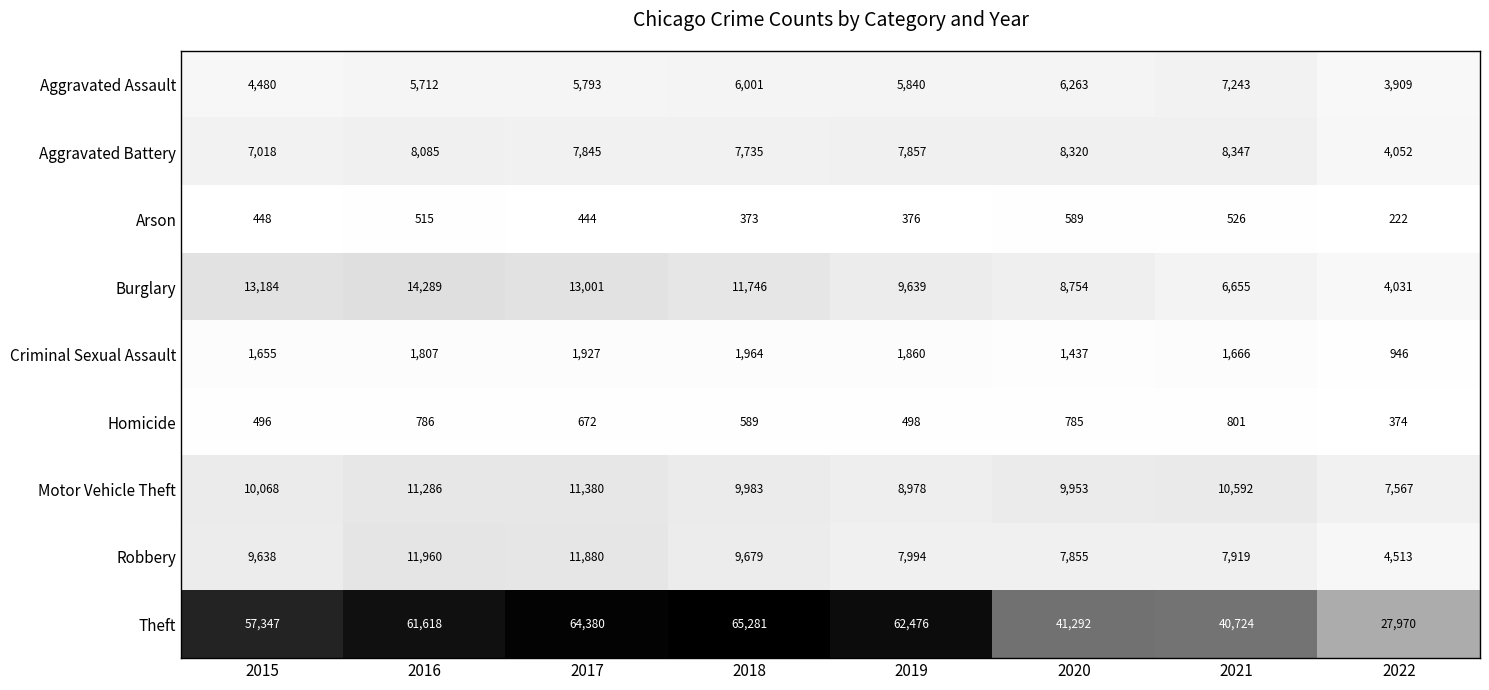

What is the difference between the maximum and minimum values in the Robbery series?

7447